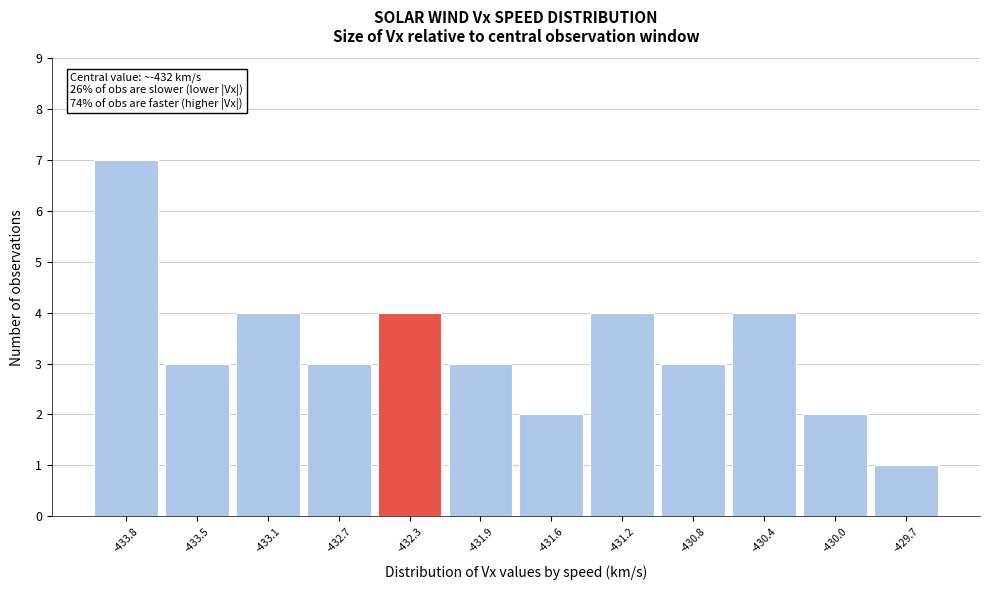

Reading right to left, transcribe all the data shown in this chart.

-429.7=1	-430.0=2	-430.4=4	-430.8=3	-431.2=4	-431.6=2	-431.9=3	-432.3=4	-432.7=3	-433.1=4	-433.5=3	-433.8=7